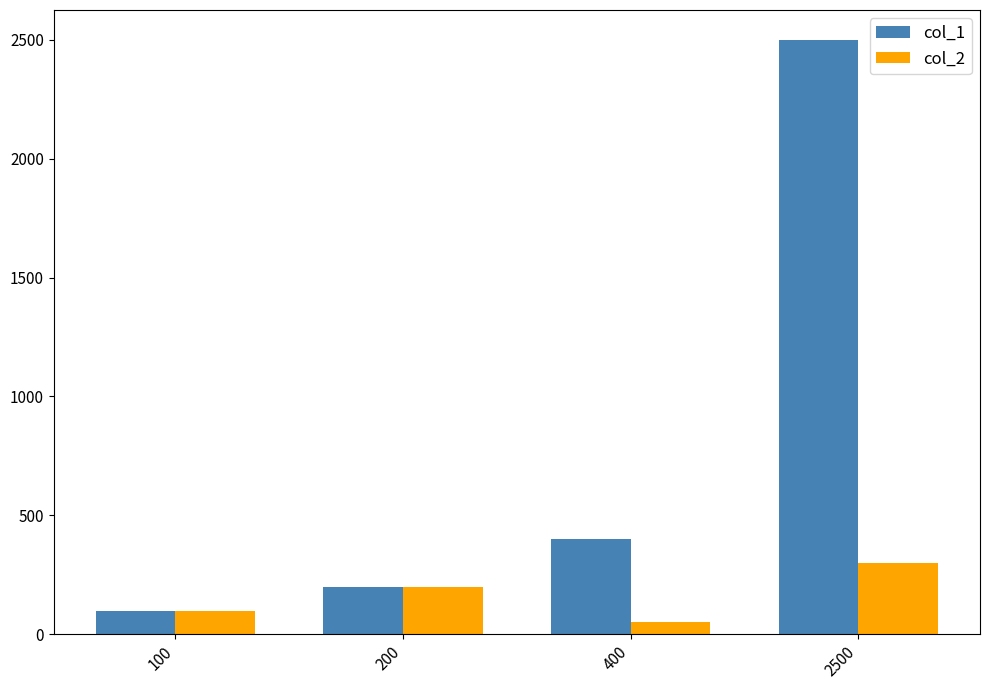

How many bars are there in each group?

2